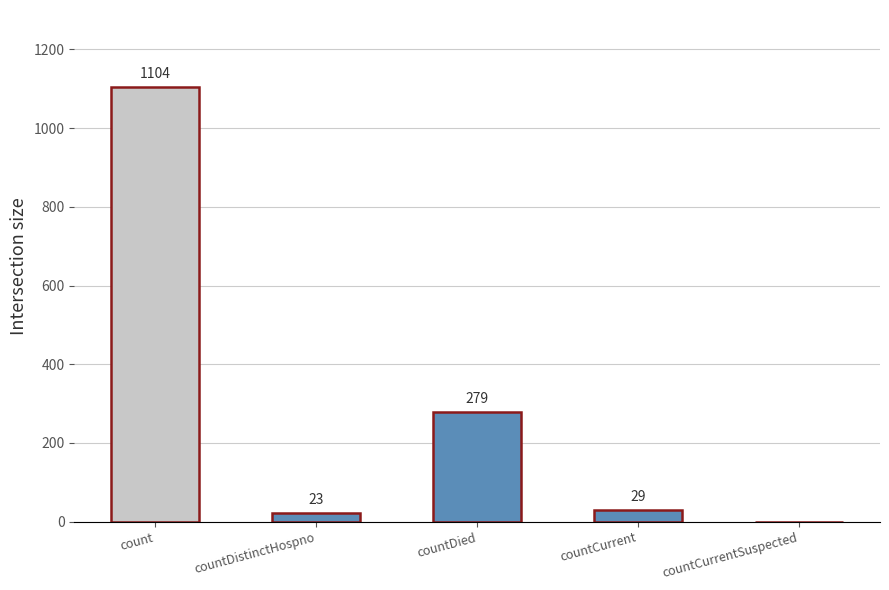

True or false: the data shows 0 at countCurrentSuspected.

True